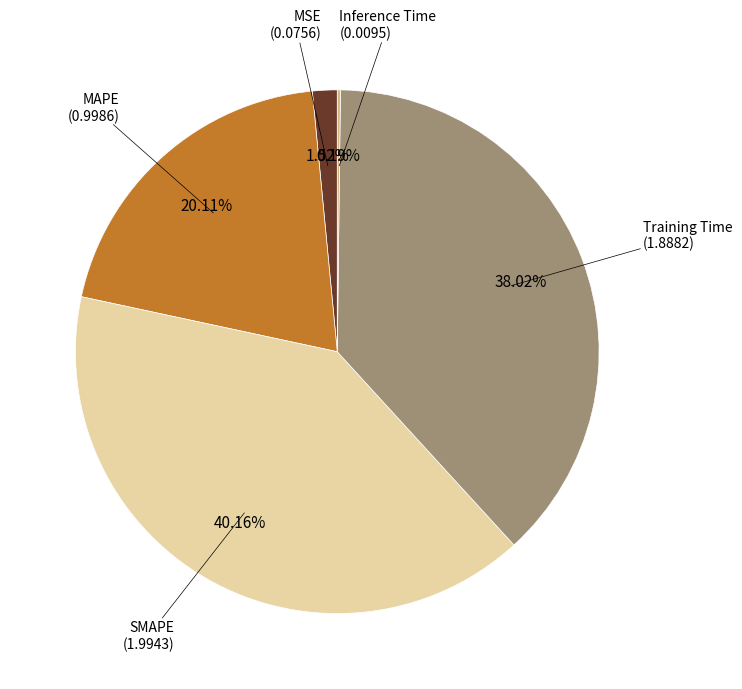

Is there a majority slice in this chart?

No